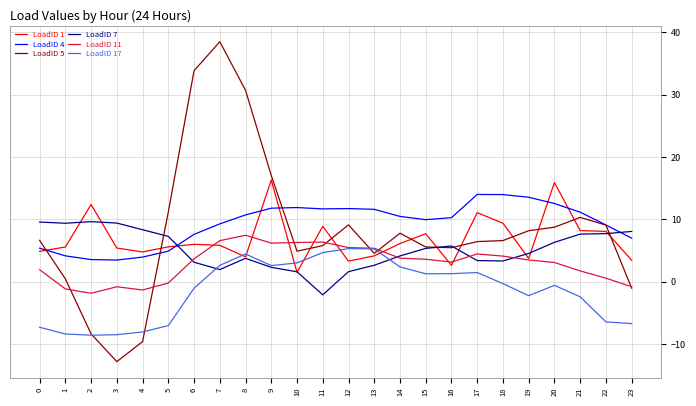

What is the total value across all series at 23?

9.9